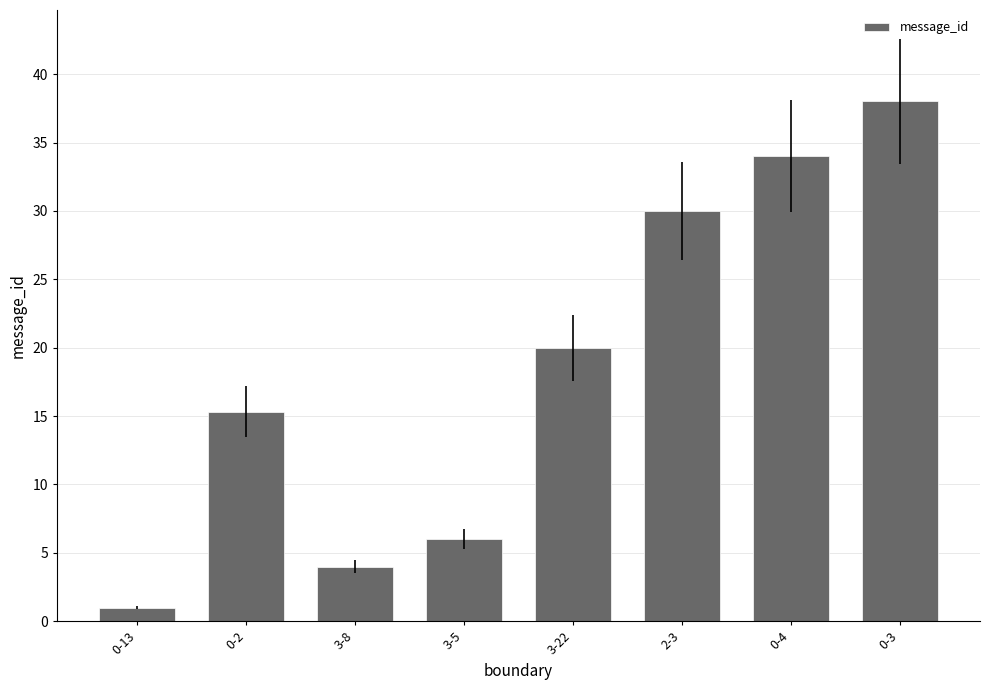

List the labels in order of value, largest first.

0-3, 0-4, 2-3, 3-22, 0-2, 3-5, 3-8, 0-13